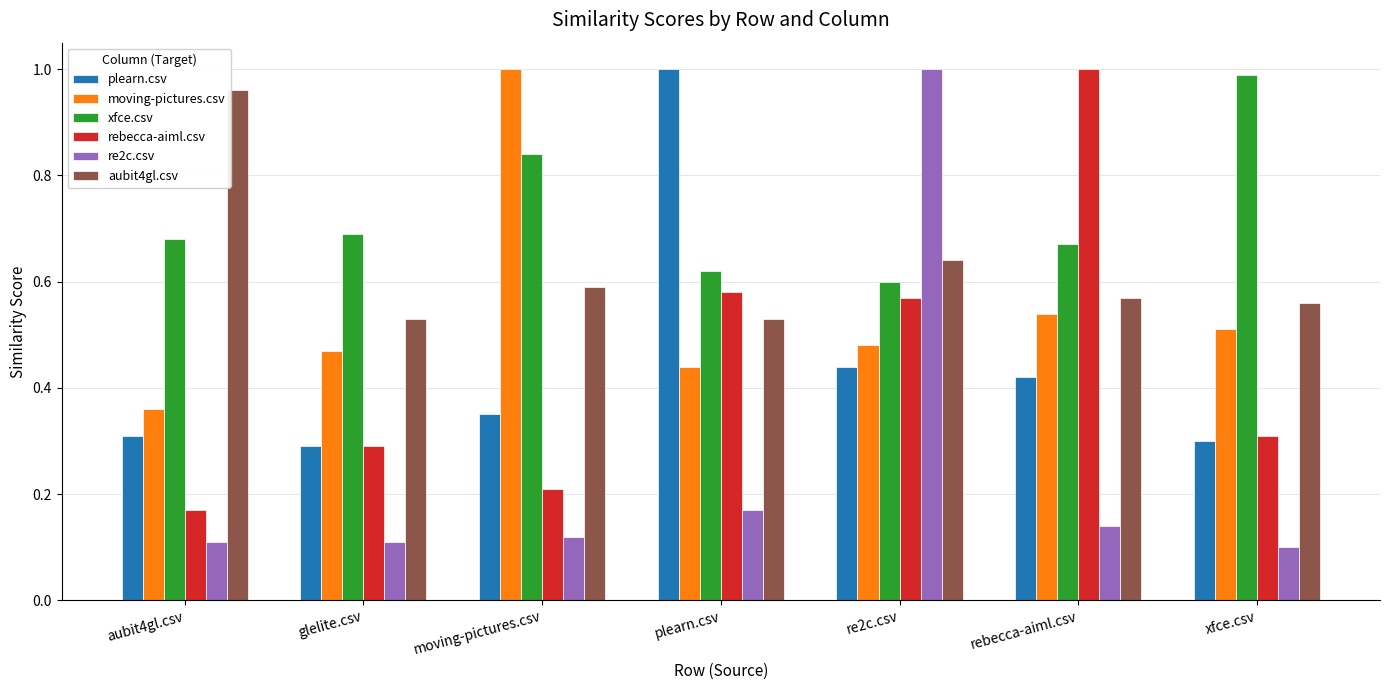

What is the spread (max minus min) of values at rebecca-aiml.csv?

0.9